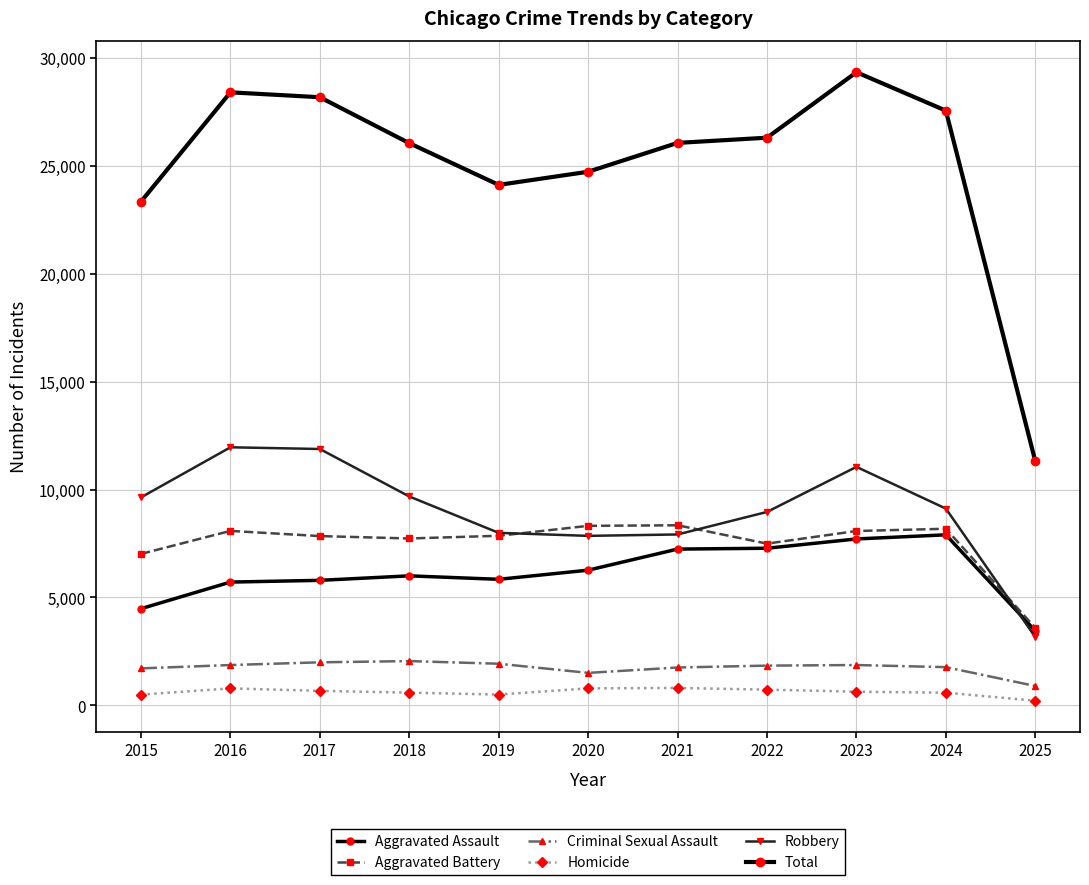

Is this an area chart (filled region under the line)?

No